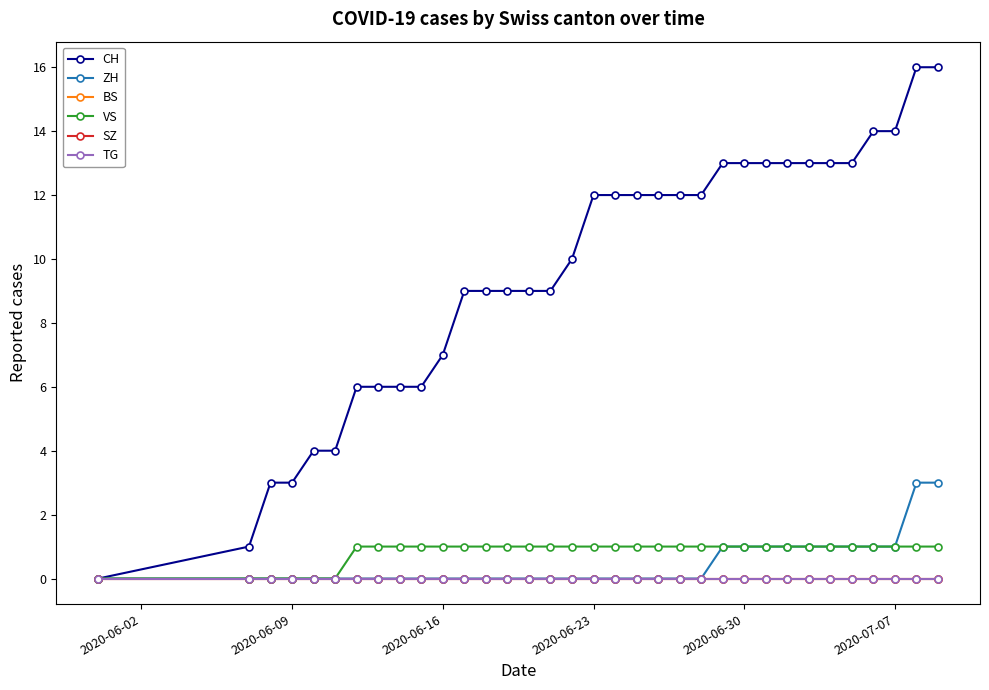

Is this an area chart (filled region under the line)?

No